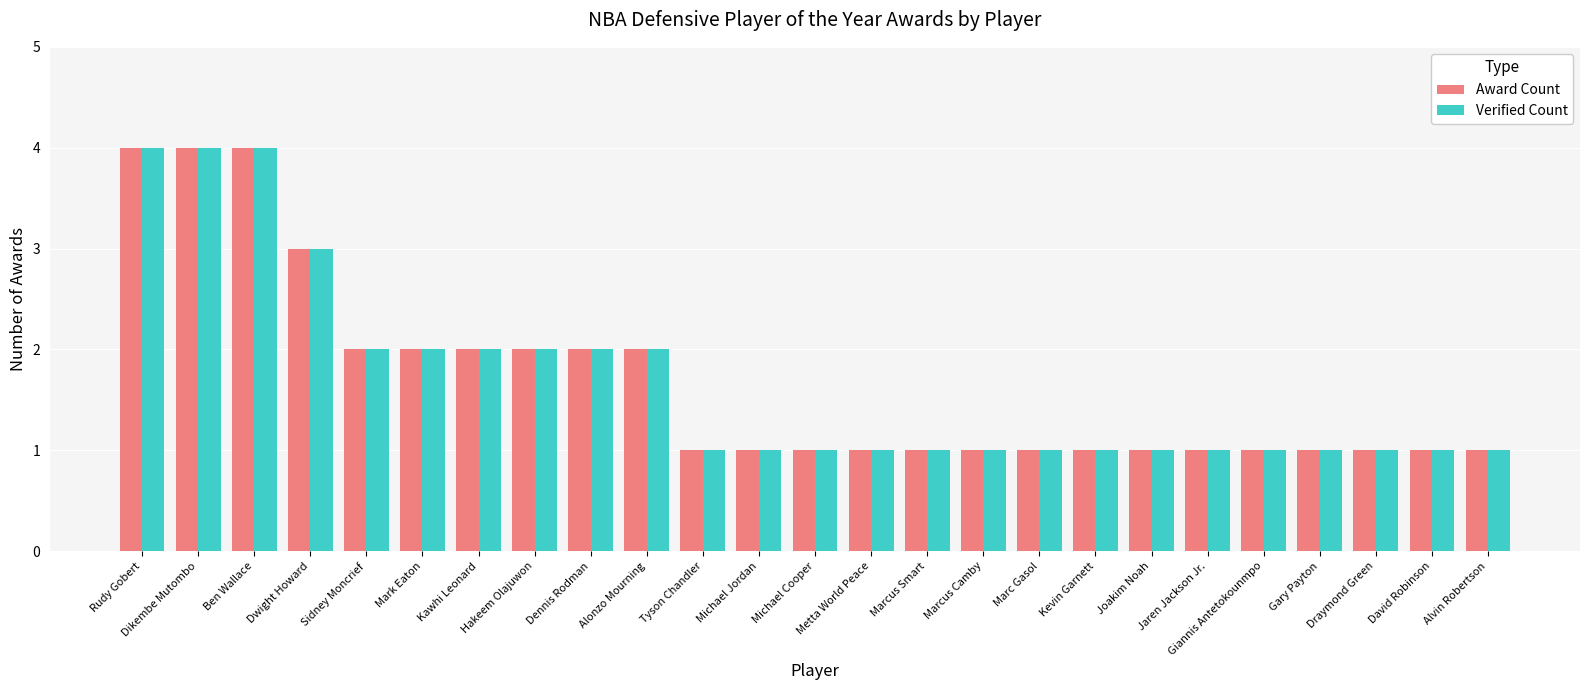

Is the value of Verified Count at Ben Wallace greater than the value of Award Count at Jaren Jackson Jr.?

Yes